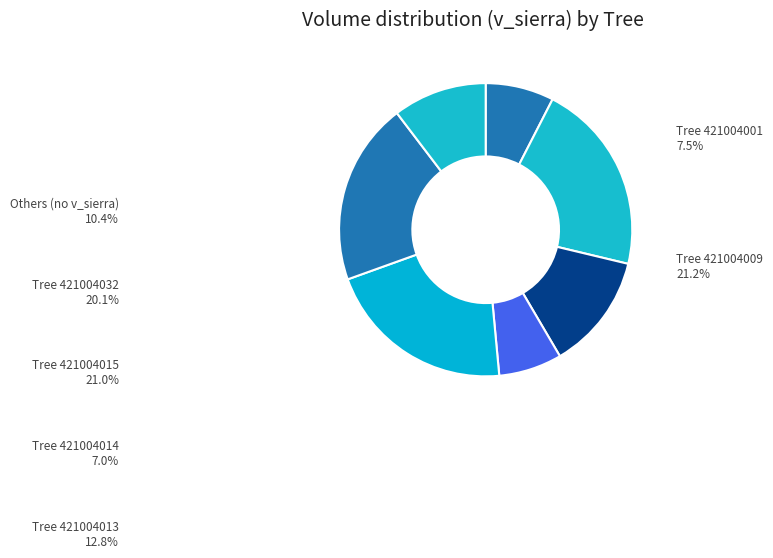

How many slices are in this pie chart?

7